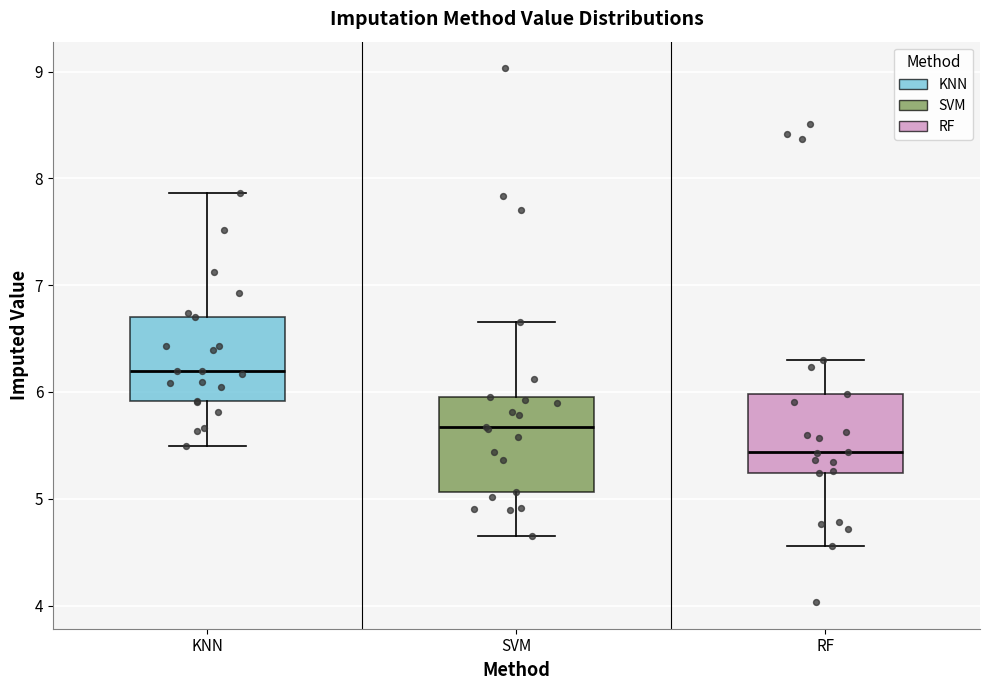

Which box's median line is the lowest?

RF